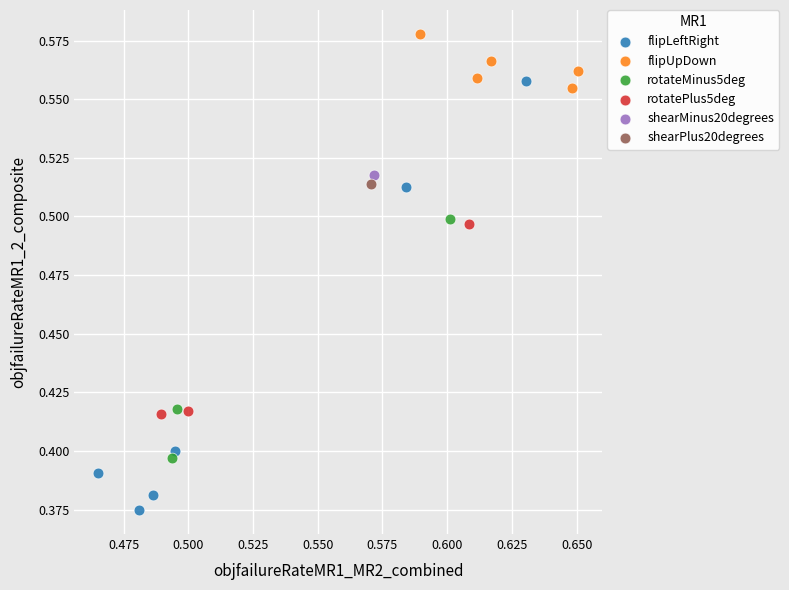

Which series reaches the maximum Y coordinate?

flipUpDown